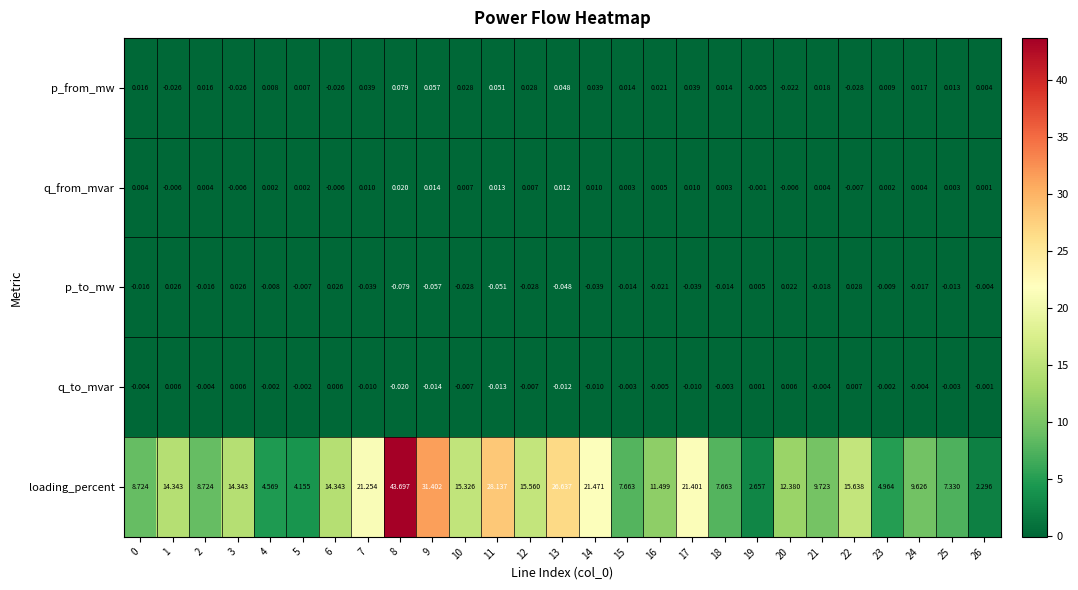

Rank the series by their maximum value, from lowest to highest.

q_to_mvar, q_from_mvar, p_to_mw, p_from_mw, loading_percent